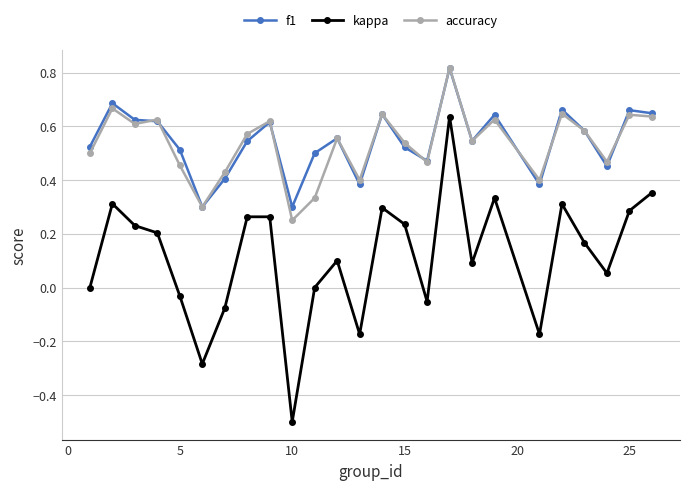

True or false: f1 has more than 0 points higher than both neighbors.

True